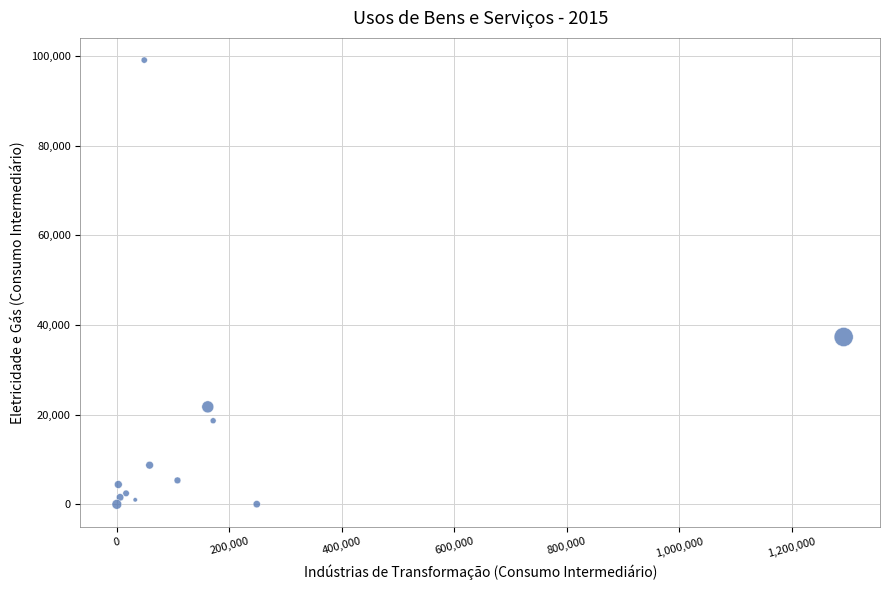

What Y value in the scatter plot is closest to 49555?

37332